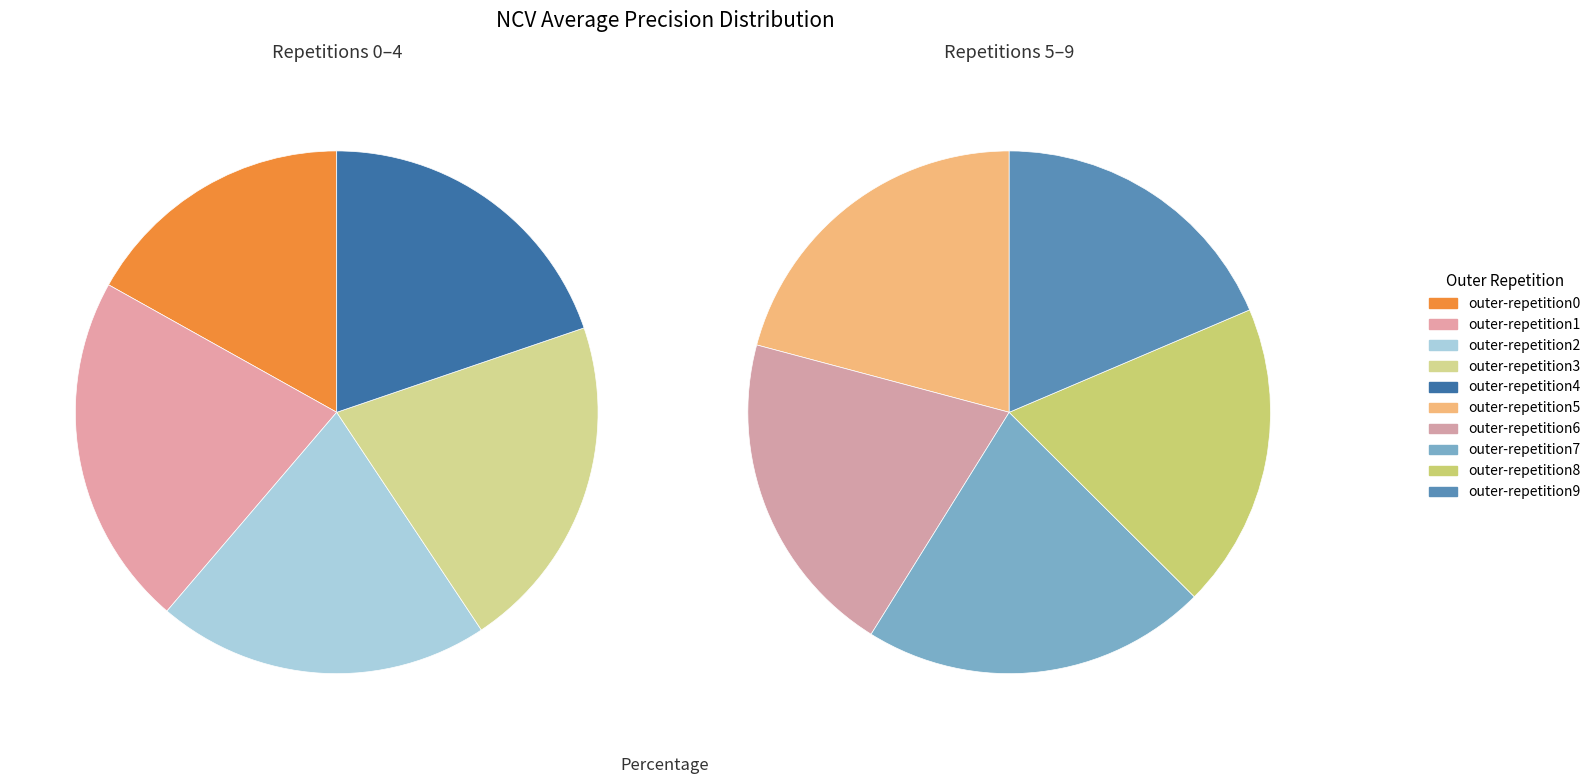

Which category has the smallest portion of the pie?

outer-repetition0